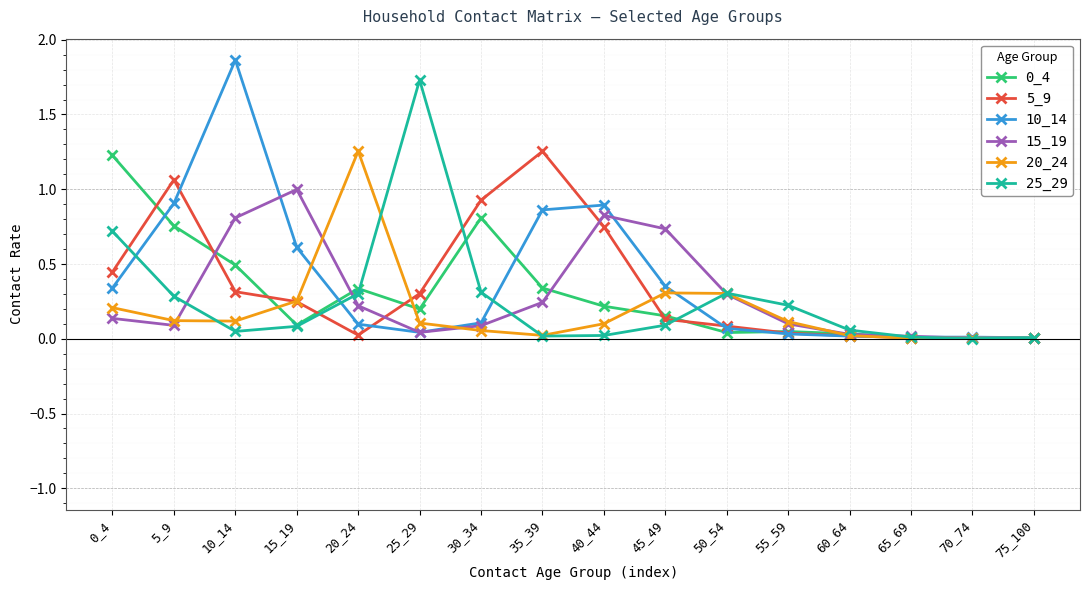

Is the value of 25_29 at 20_24 greater than the value of 15_19 at 10_14?

No